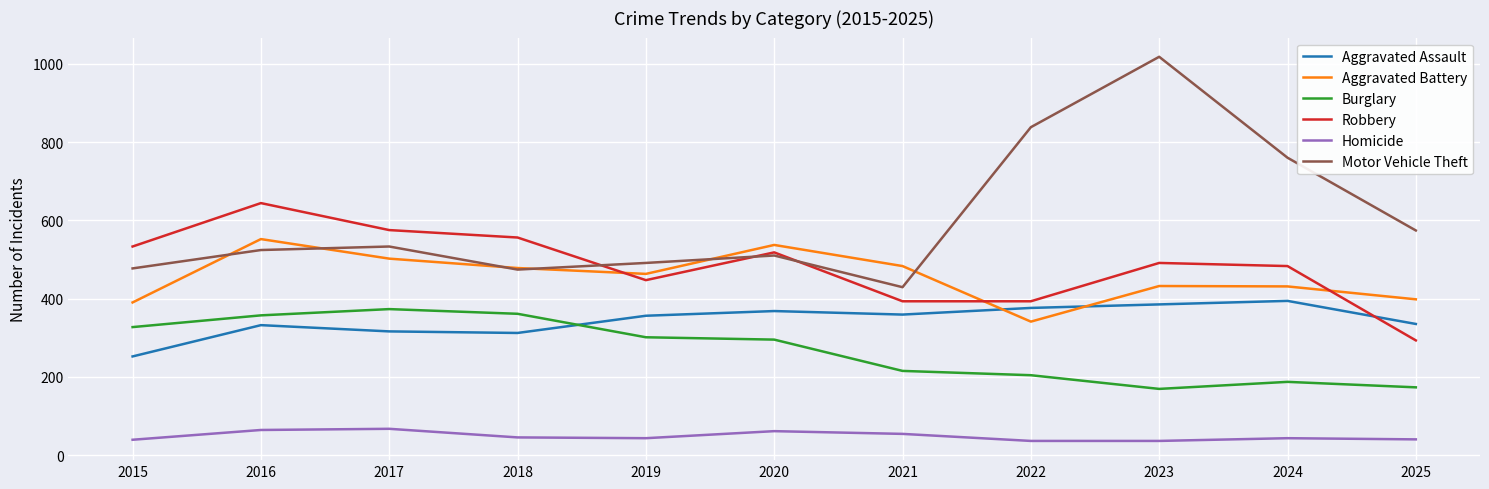

What is the minimum value shown in the chart?

36